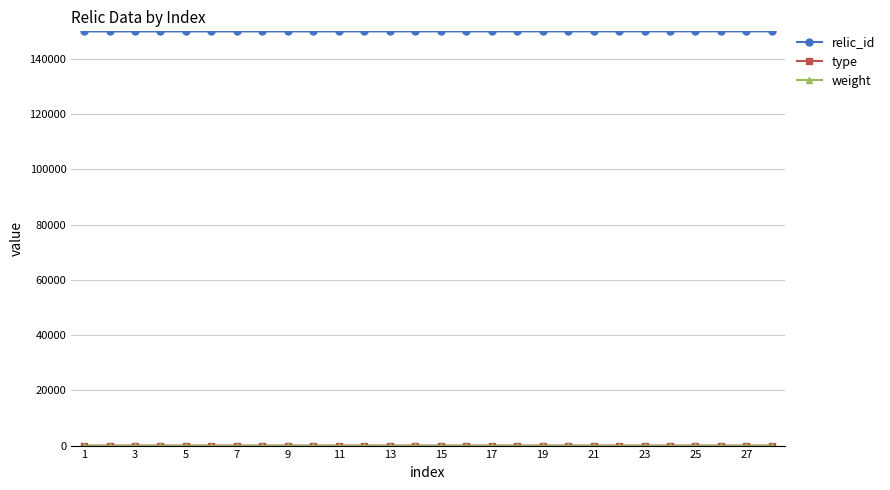

At how many categories does at least one series exceed 30768?

28